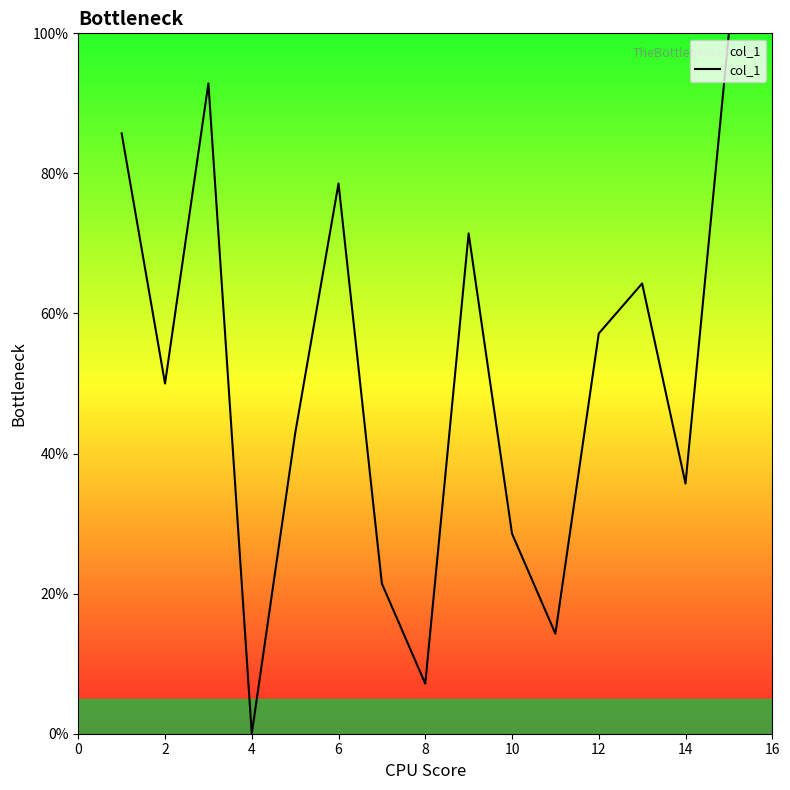

What is the maximum value shown in the chart?

100.0